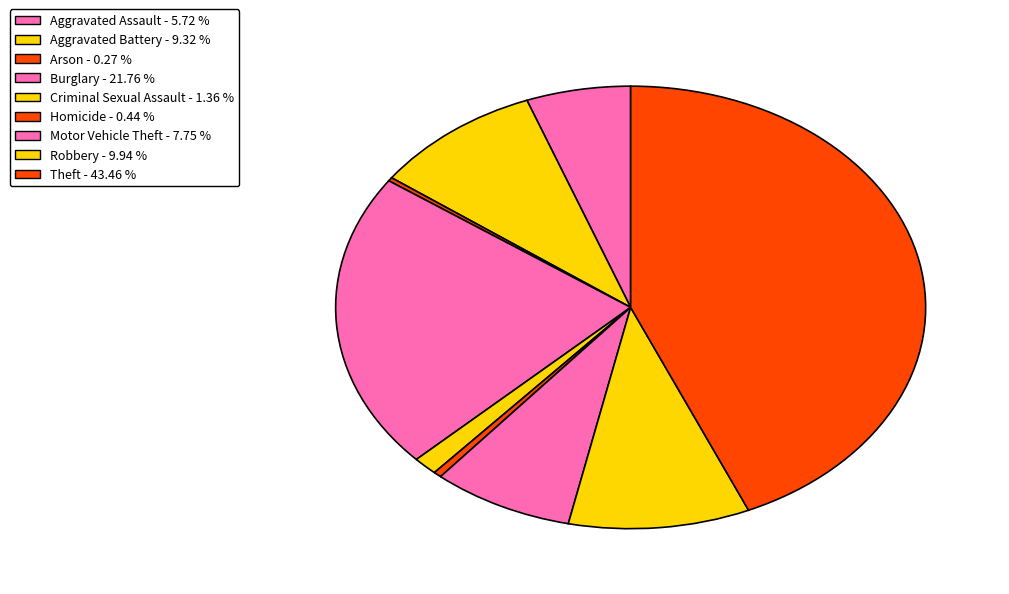

Is there a majority slice in this chart?

No